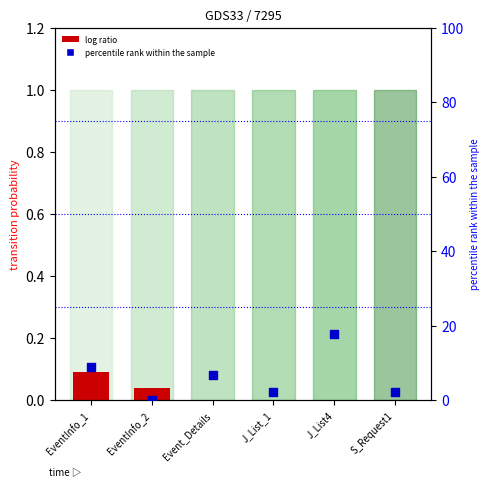

Between EventInfo_1 and S_Request1, which is larger?

EventInfo_1